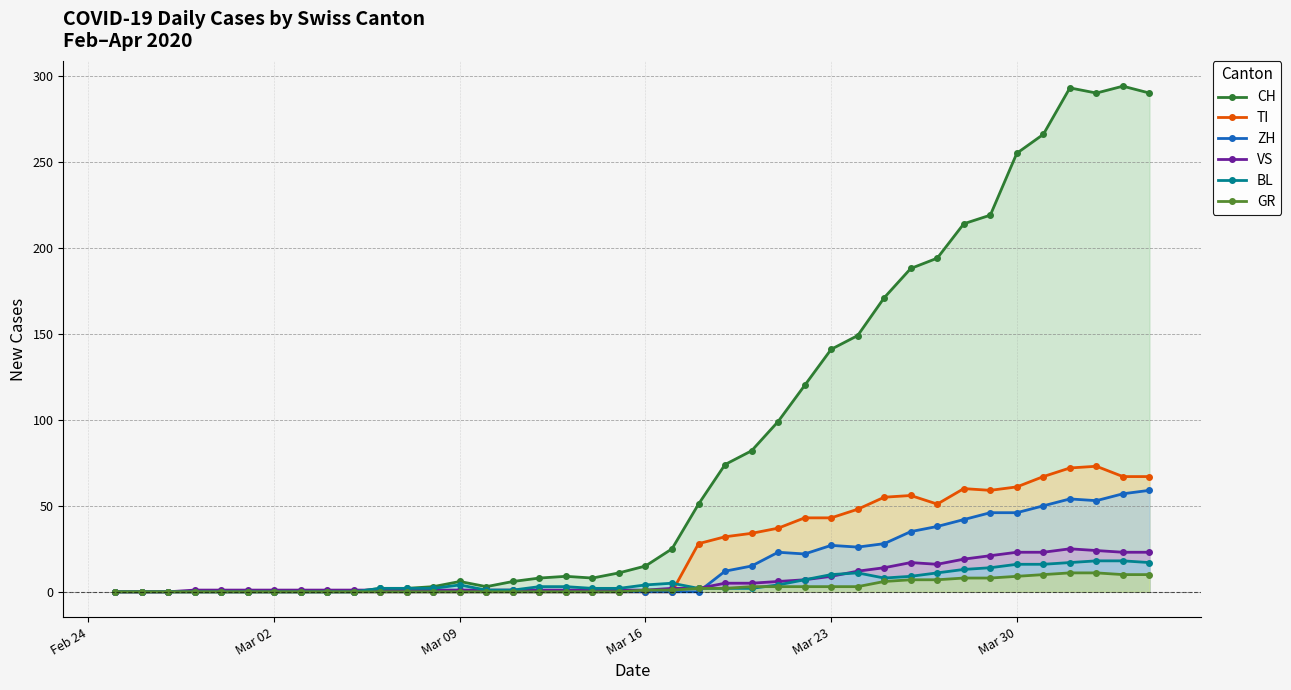

At how many categories does at least one series exceed 176?

10